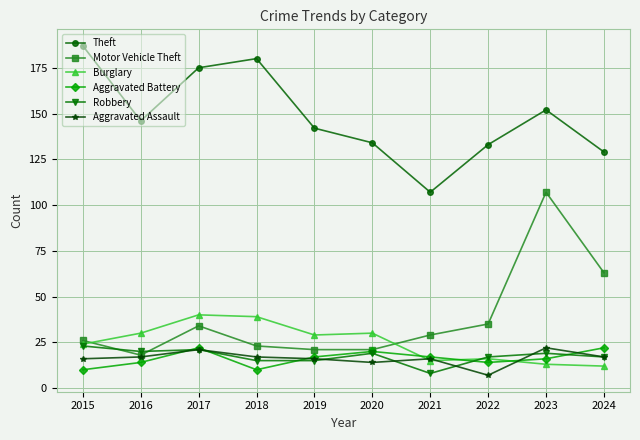

What is the spread (max minus min) of values at 2016?

132